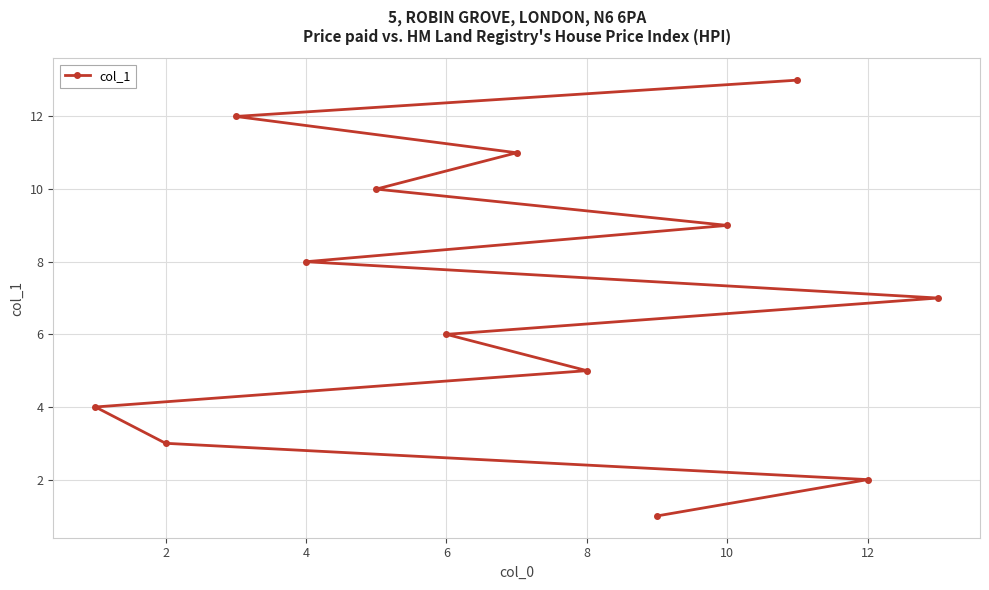

What is the change in value from 2 to 10?

+6